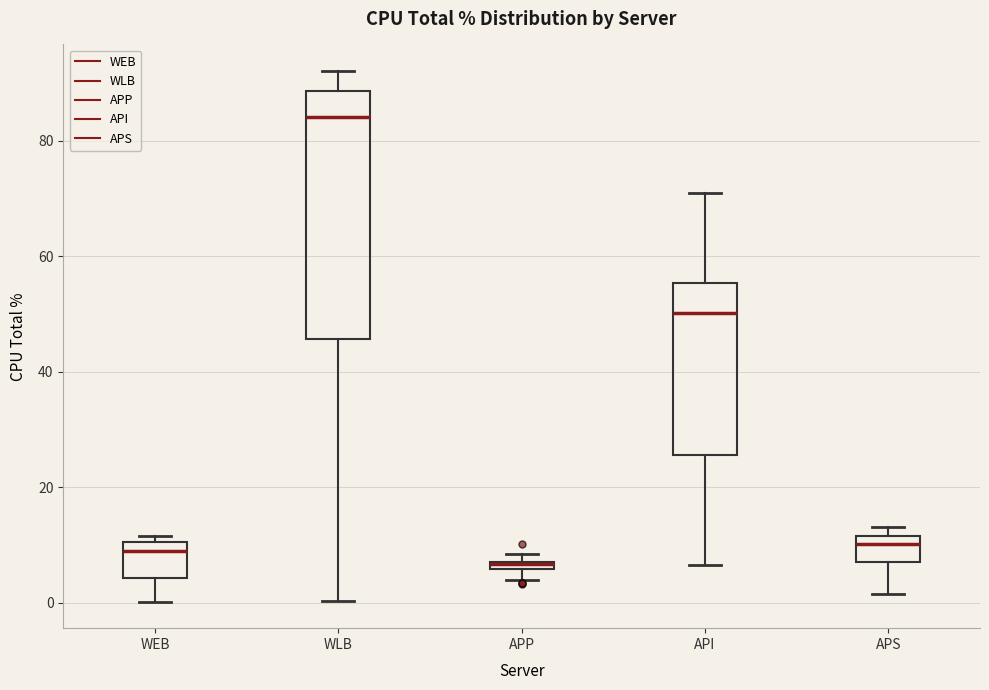

Which box's median line is the highest?

WLB